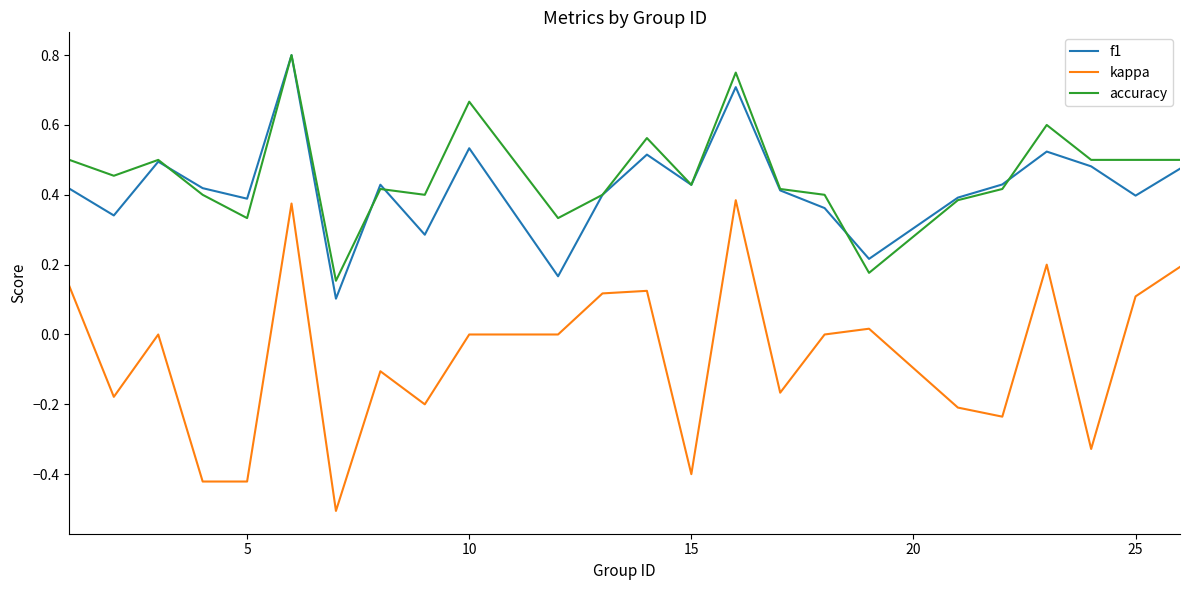

True or false: accuracy and kappa cross at least once.

False